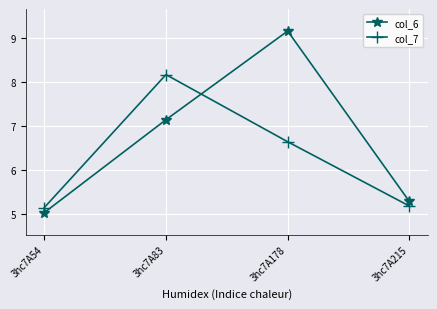

Which series ends up on top after the final intersection of col_6 and col_7?

col_6